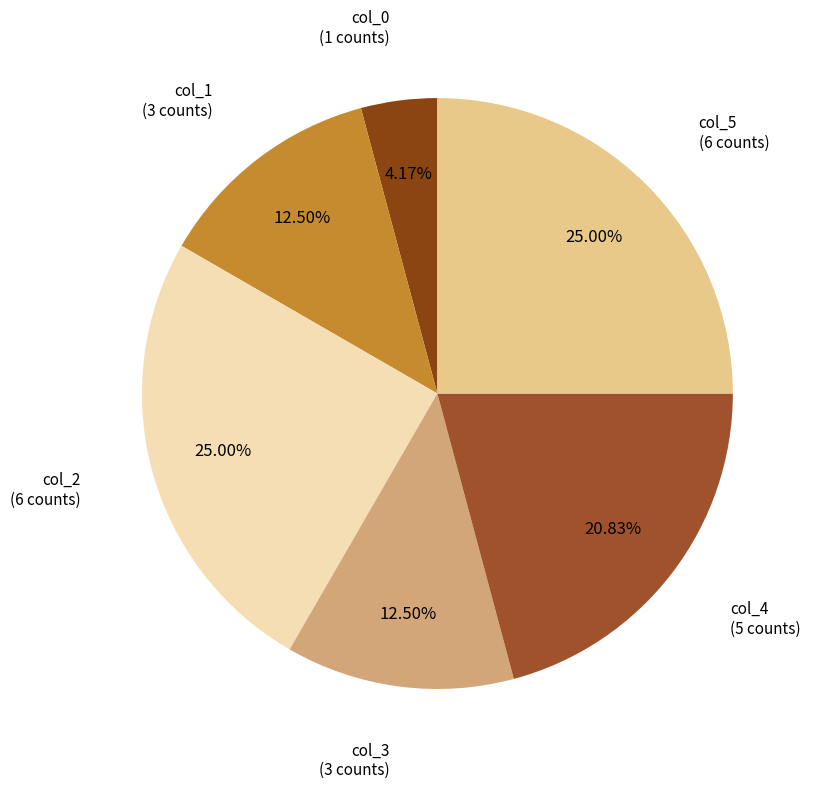

Count the number of slices in the pie.

6